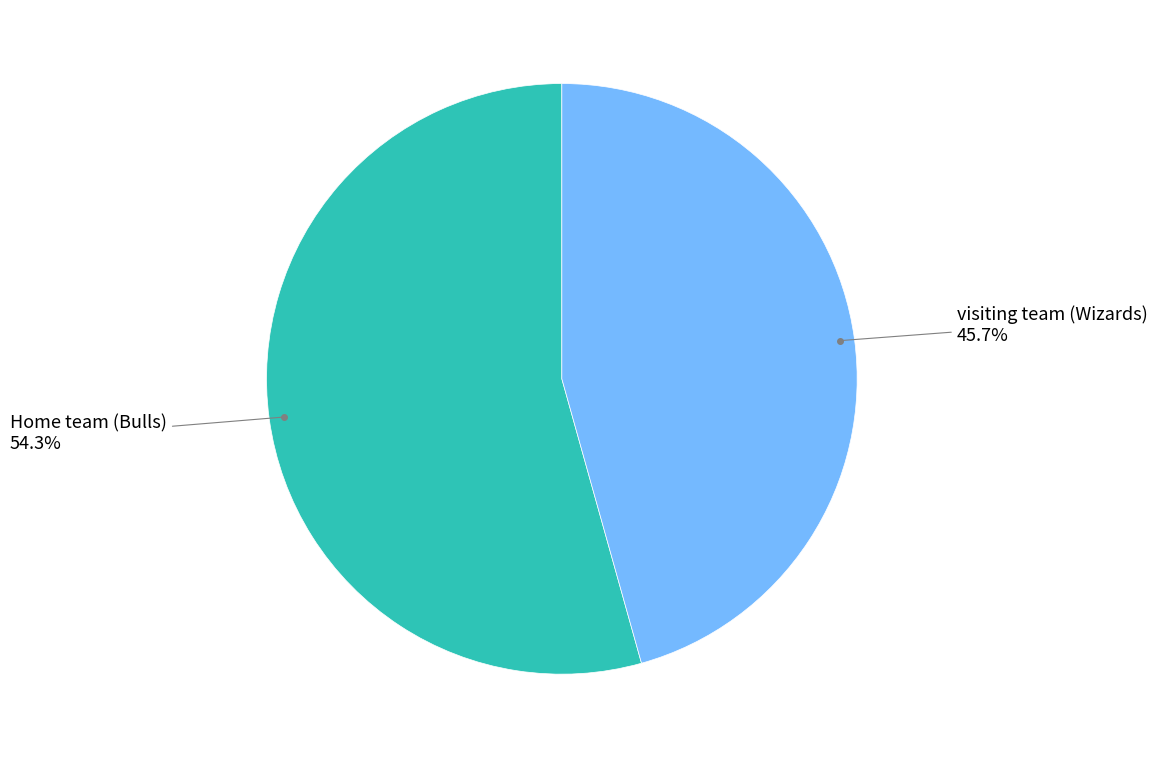

Is there a majority slice in this chart?

Yes